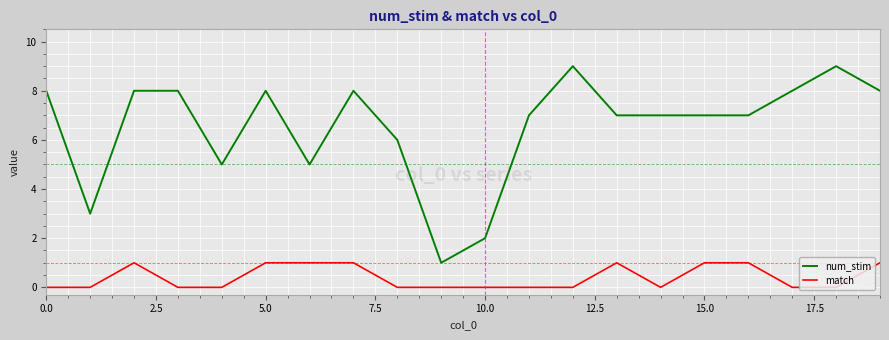

Rank the series by their average value, from highest to lowest.

num_stim, match